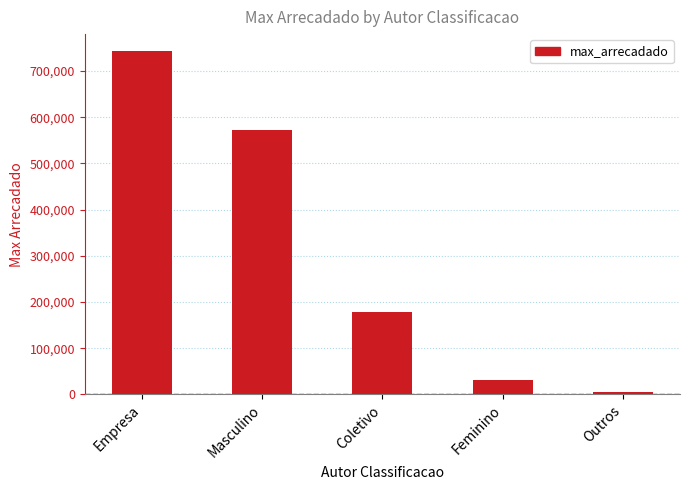

What is the approximate value at Feminino?

31154.9